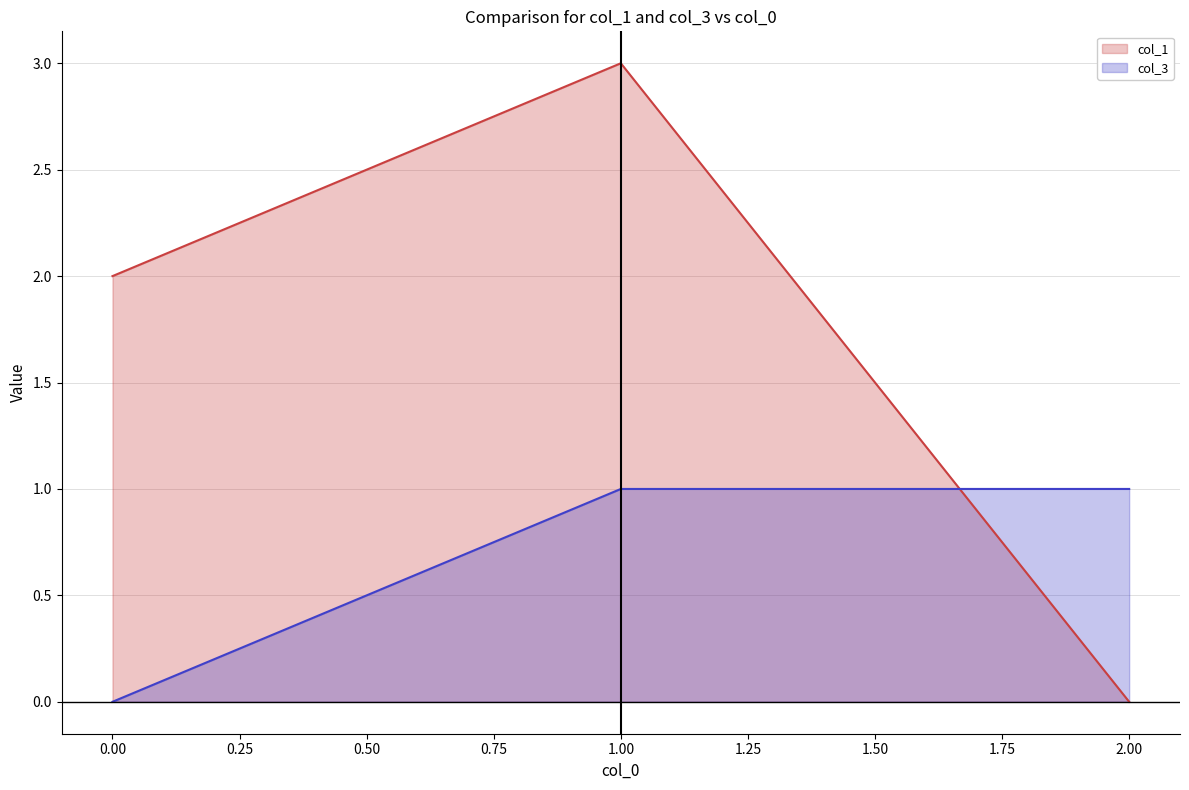

Reading left to right, what are all the values shown in this chart?

col_1: 0.00=2	1.00=3	2.00=0
col_3: 0.00=0	1.00=1	2.00=1